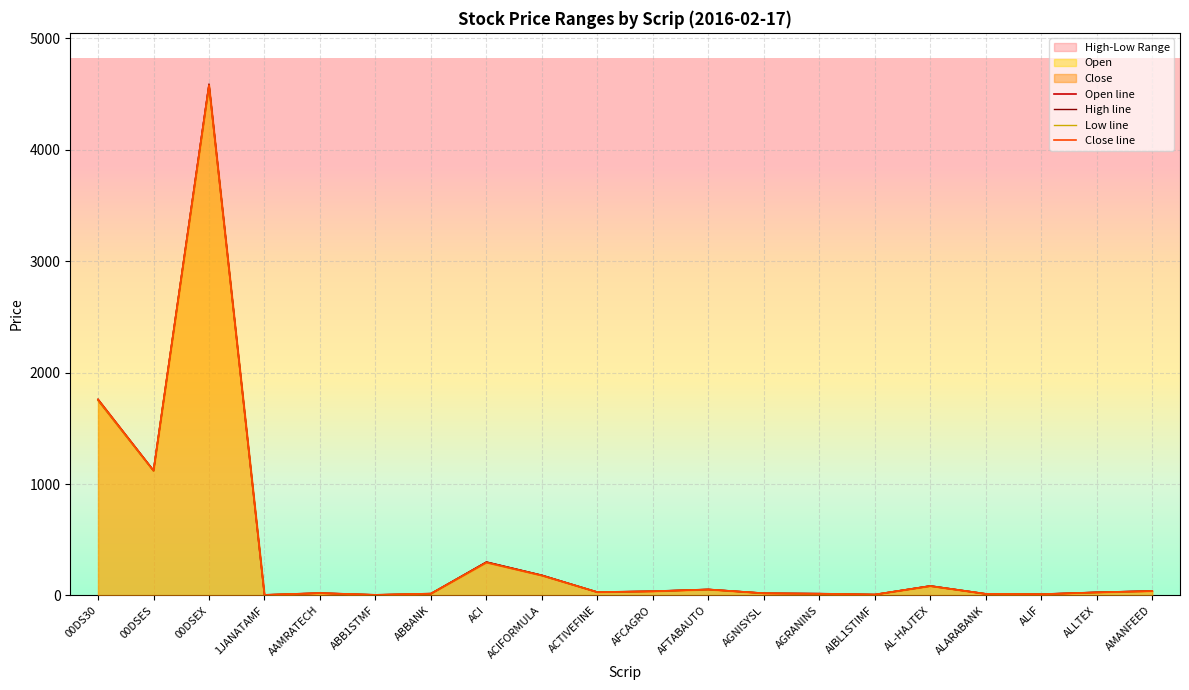

What is the greatest value displayed?

4591.6